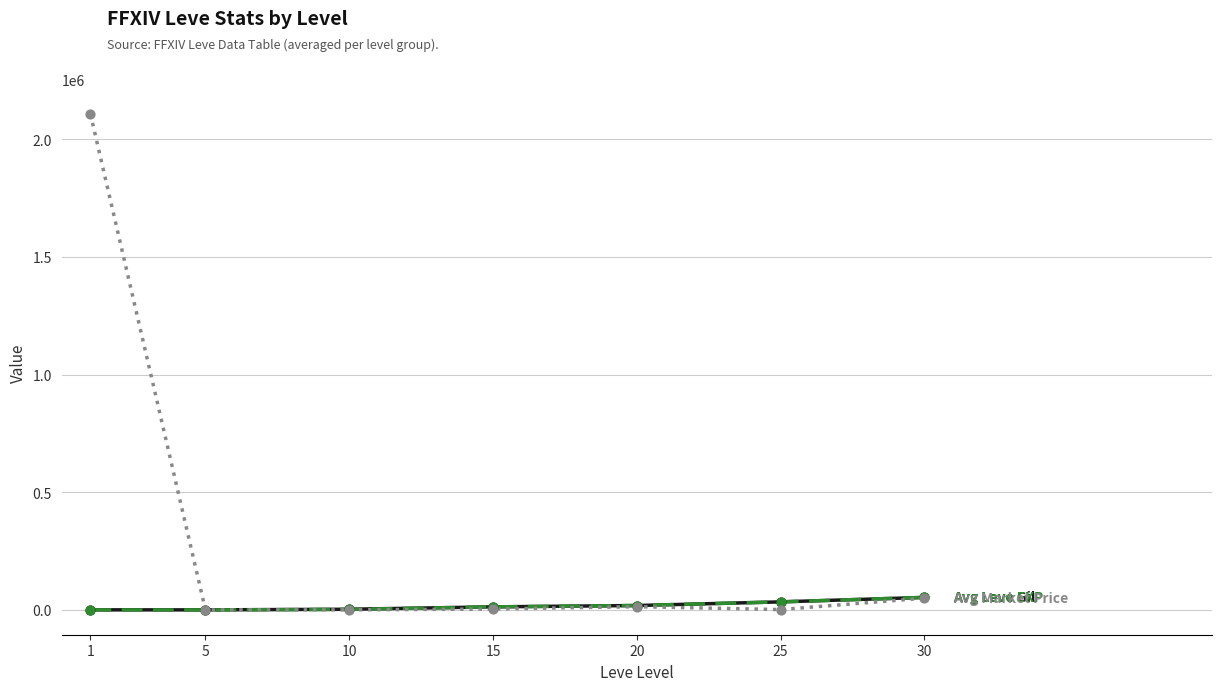

Does the chart have visible grid lines?

Yes